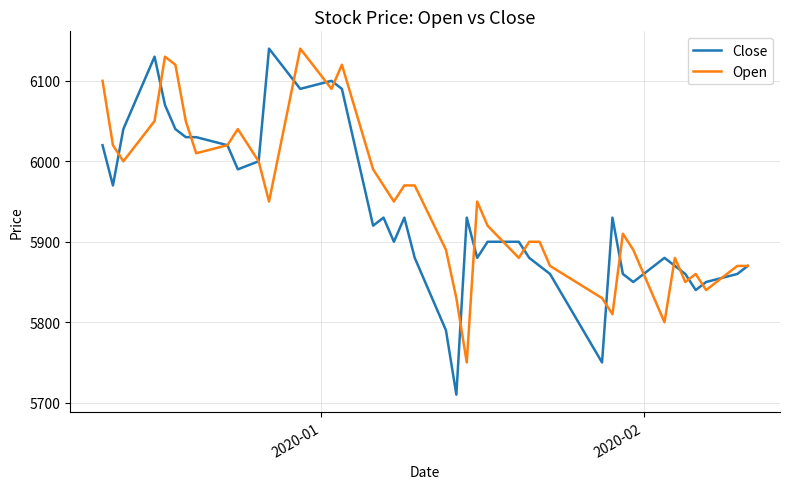

How many categories are shown in the chart?

40